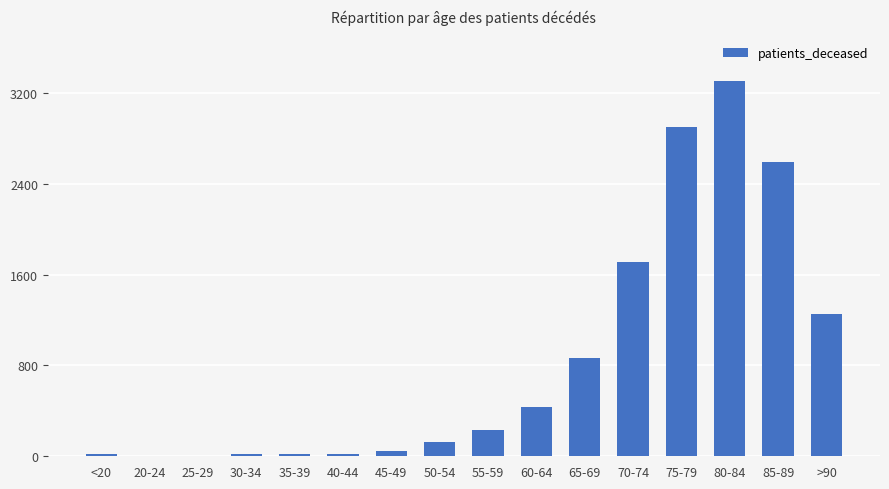

Approximately how many times larger is the value at 70-74 compared to 50-54?

13.4